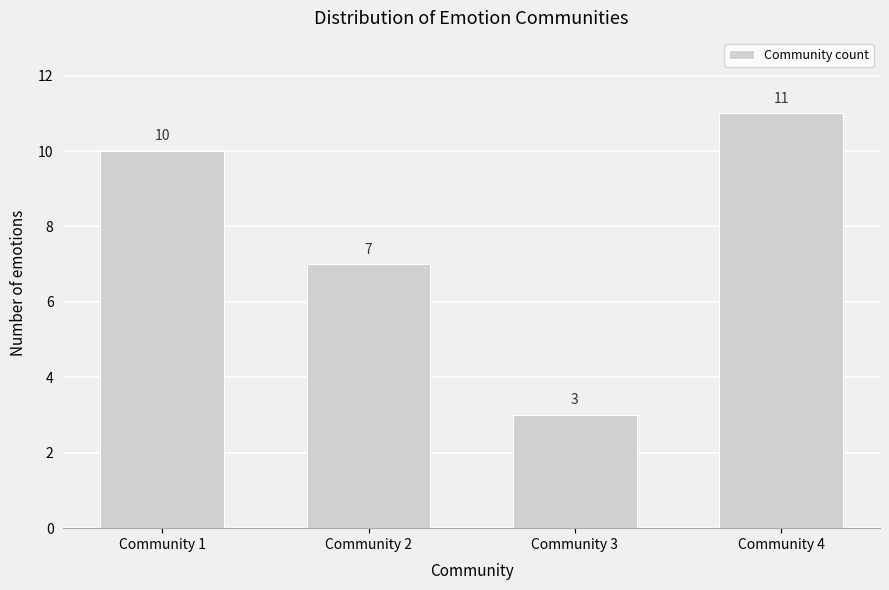

Reading left to right, transcribe all the data shown in this chart.

Community 1=10	Community 2=7	Community 3=3	Community 4=11